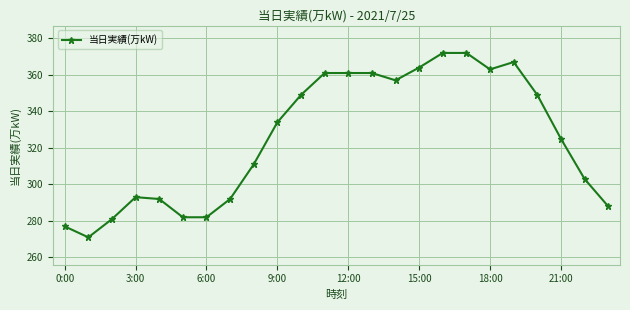

True or false: the data has more than 1 interior local peaks.

True